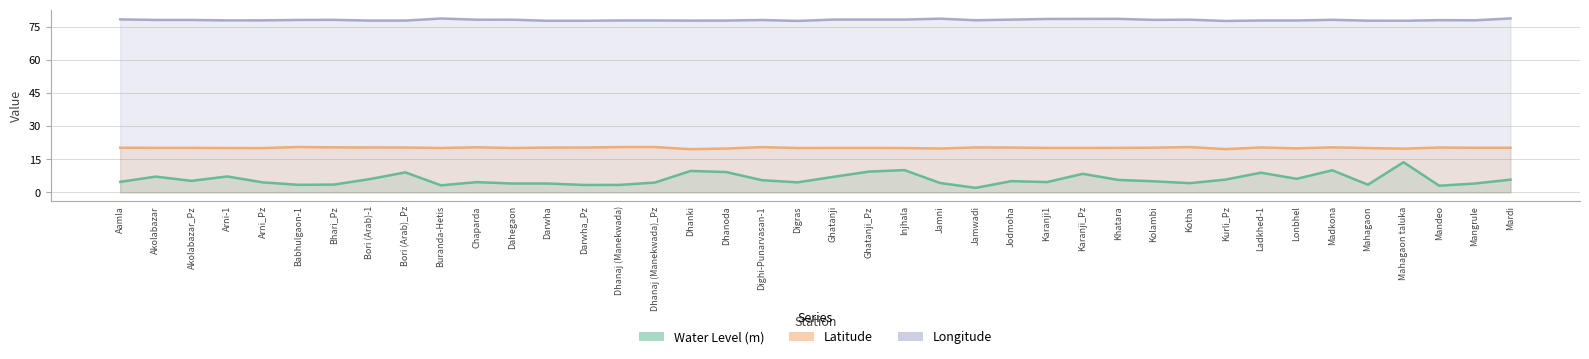

What is the difference between the maximum and second lowest values in the Longitude series?

1.1